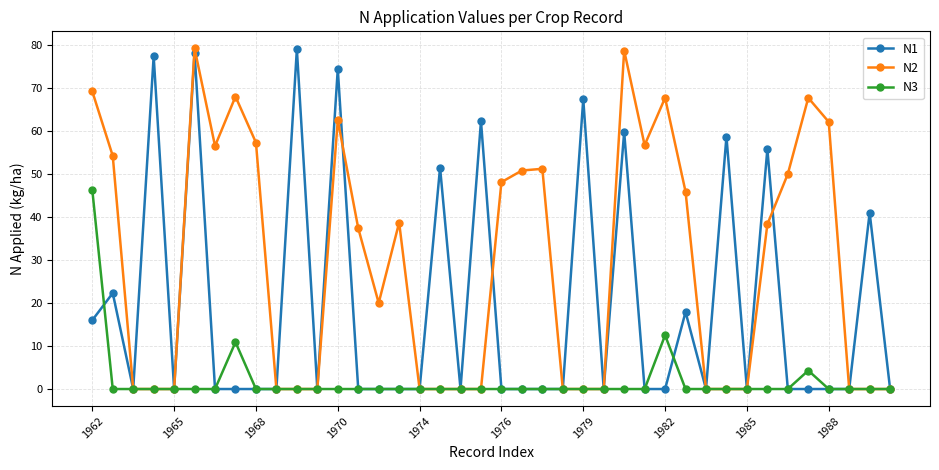

True or false: N2 has more than 1 interior local peaks.

True